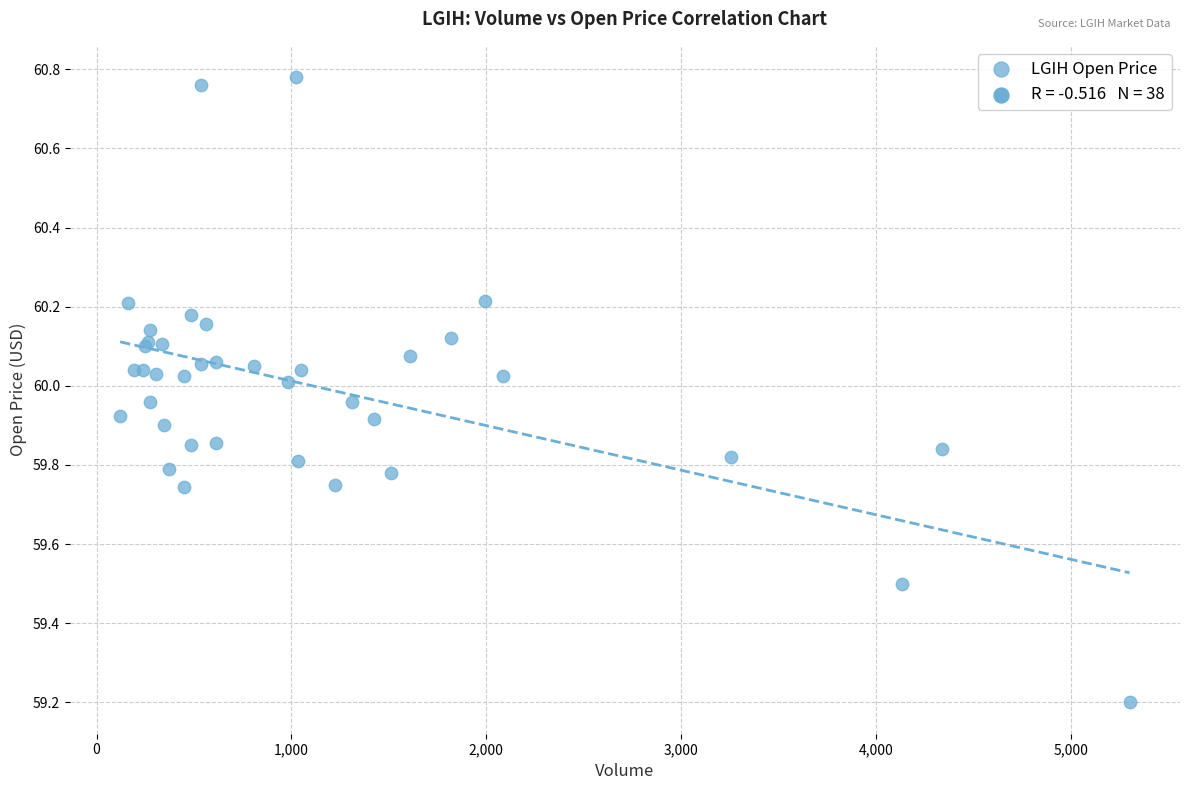

What Y value in the scatter plot is closest to 59?

59.2